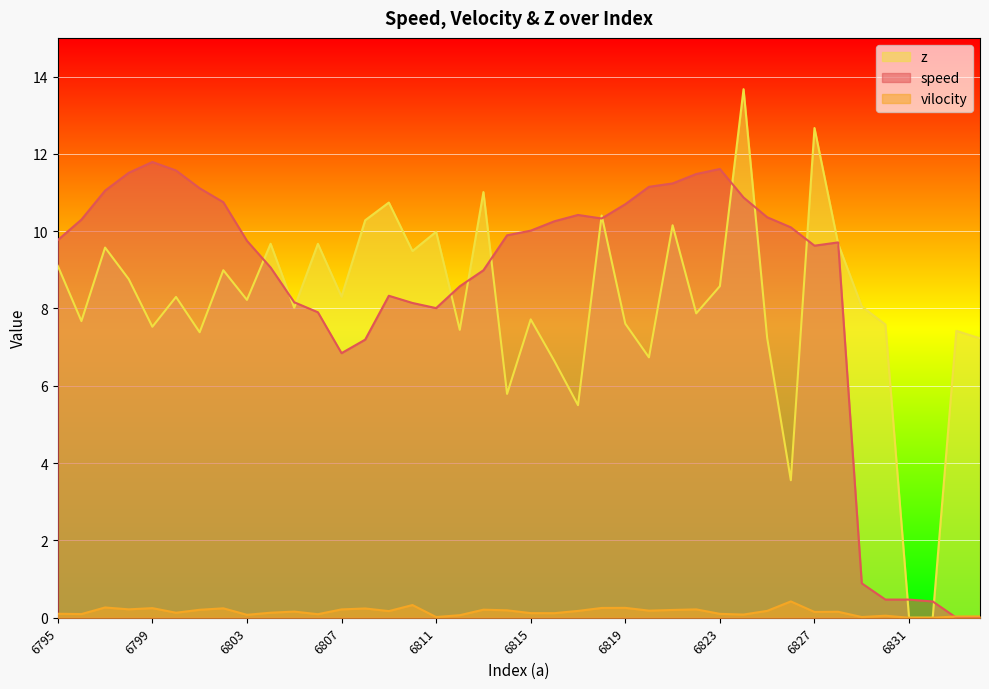

The value of vilocity at 6800 is 0.1. True or false?

True